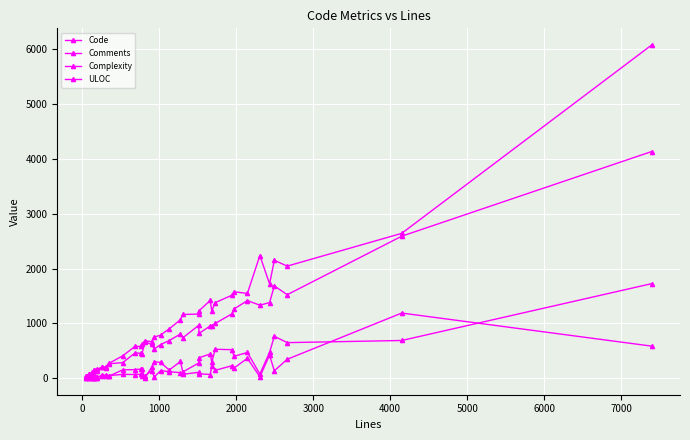

Rank the series by their maximum value, from lowest to highest.

Comments, Complexity, ULOC, Code